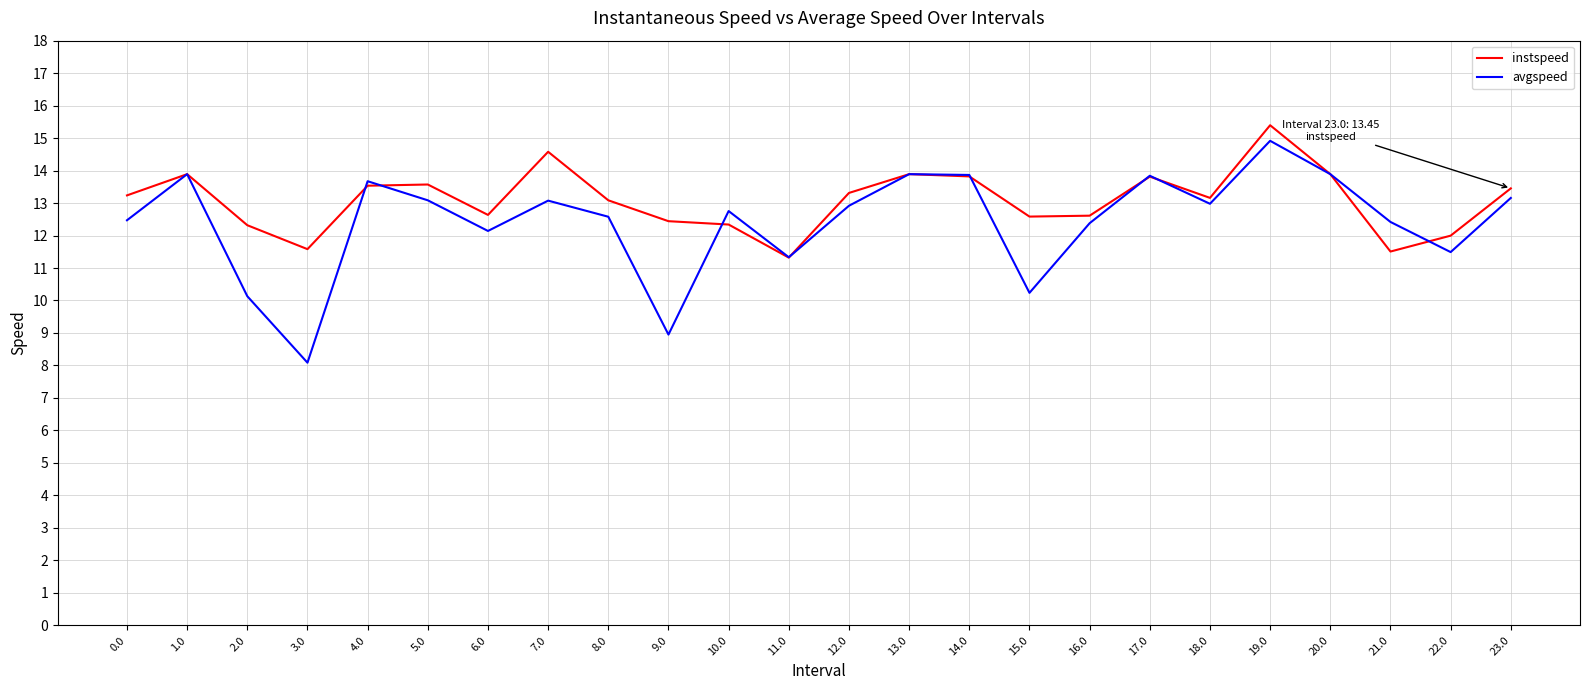

Where is the first local minimum for instspeed?

3.0